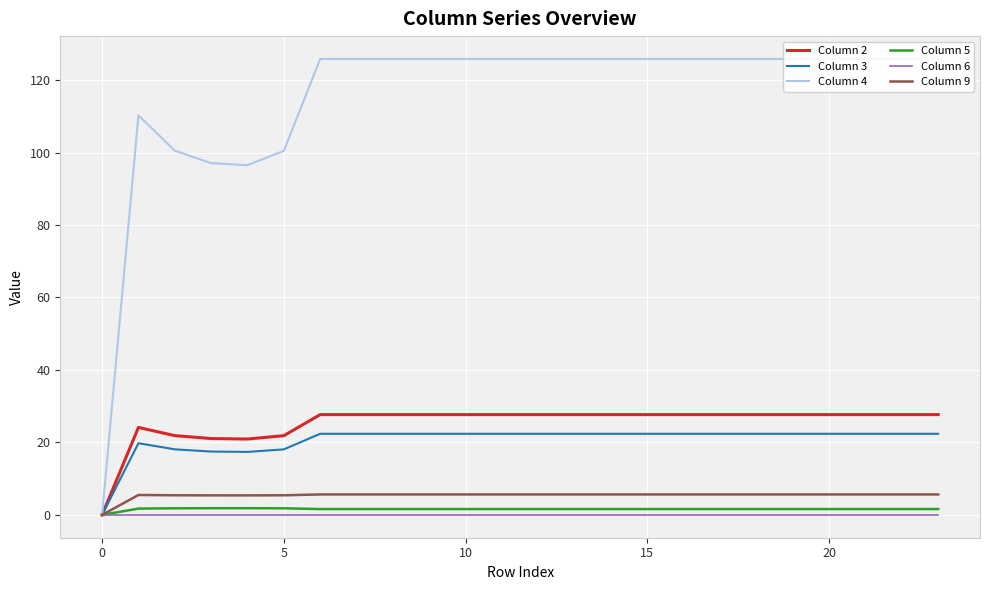

How many series are shown in this chart?

6